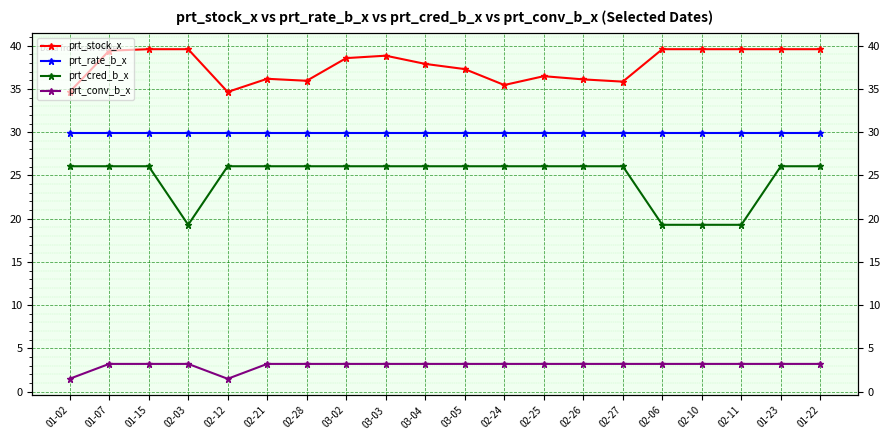

The value of prt_cred_b_x at 02-12 is 26.1. True or false?

True